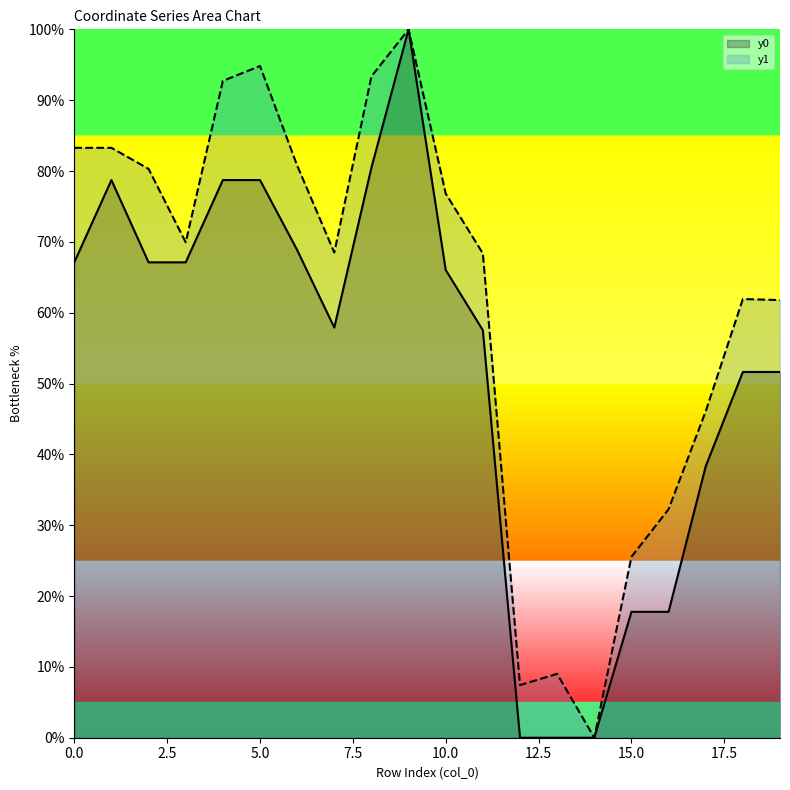

What is the value of the y0 point at the 17th from the left?

17.8